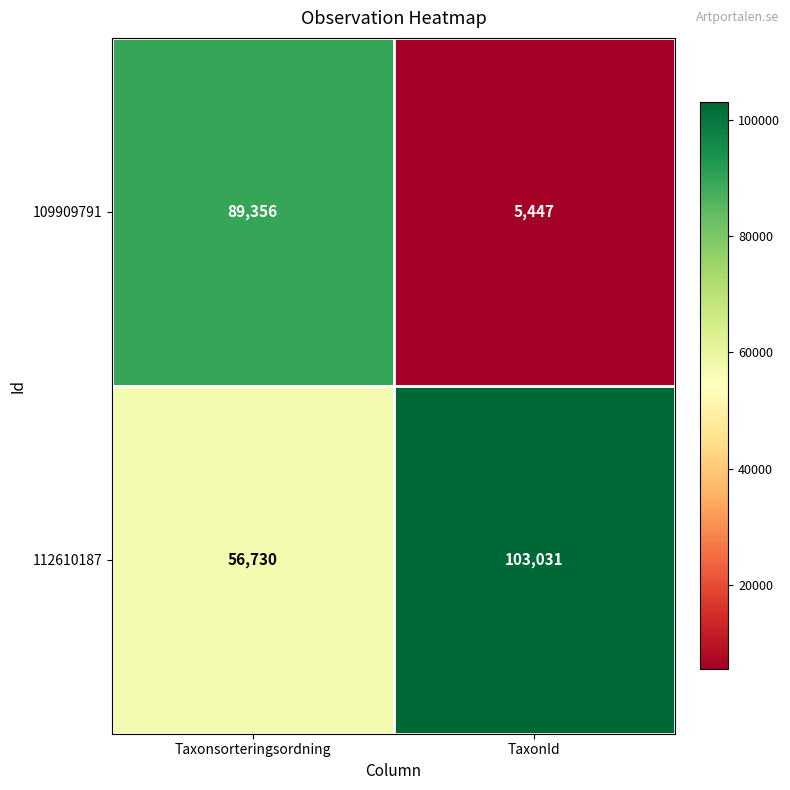

At which label is 109909791 closest to 47401?

TaxonId